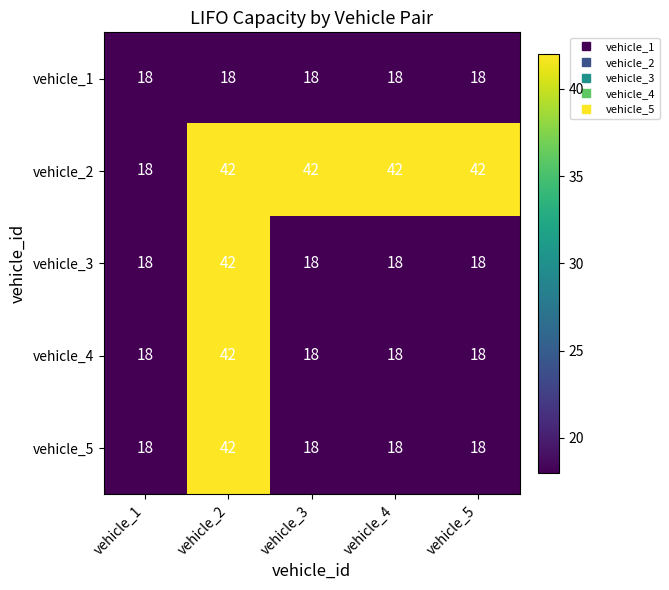

Reading right to left, what are all the values shown in this chart?

vehicle_1: 18	18	18	18	18
vehicle_2: 42	42	42	42	18
vehicle_3: 18	18	18	42	18
vehicle_4: 18	18	18	42	18
vehicle_5: 18	18	18	42	18